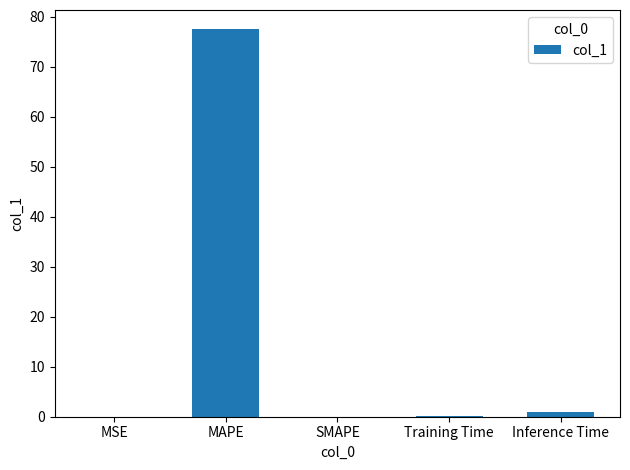

True or false: the data shows -49.3 at SMAPE.

False